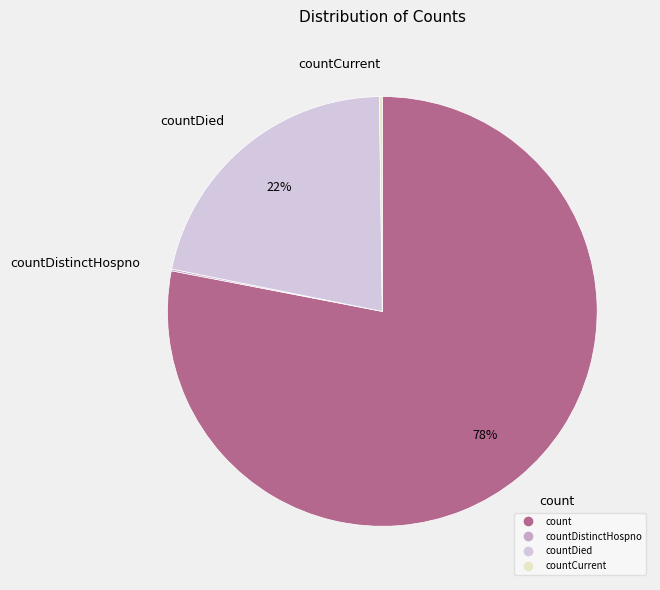

Does any single category account for the majority?

Yes